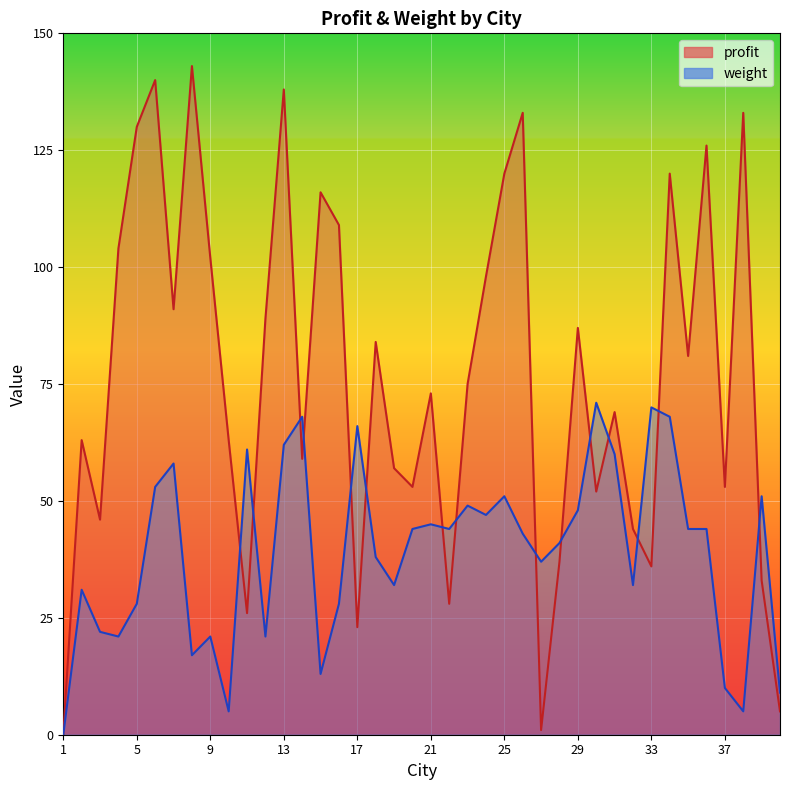

How many data points does each series have?

40